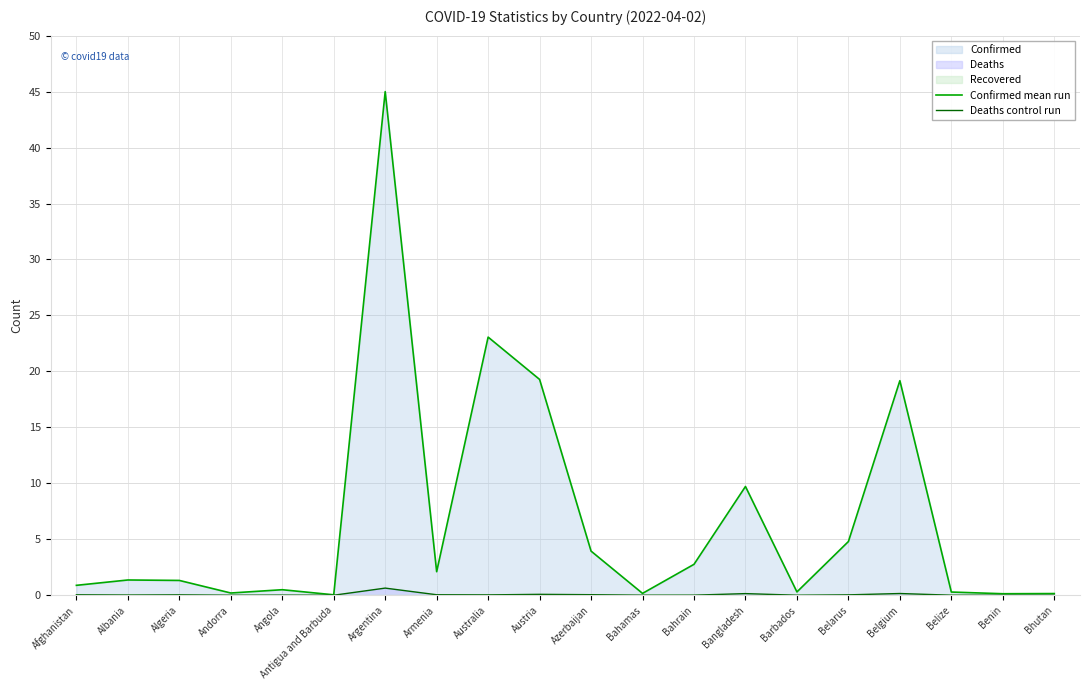

True or false: Deaths control run has a value of 0.0 at Afghanistan.

False